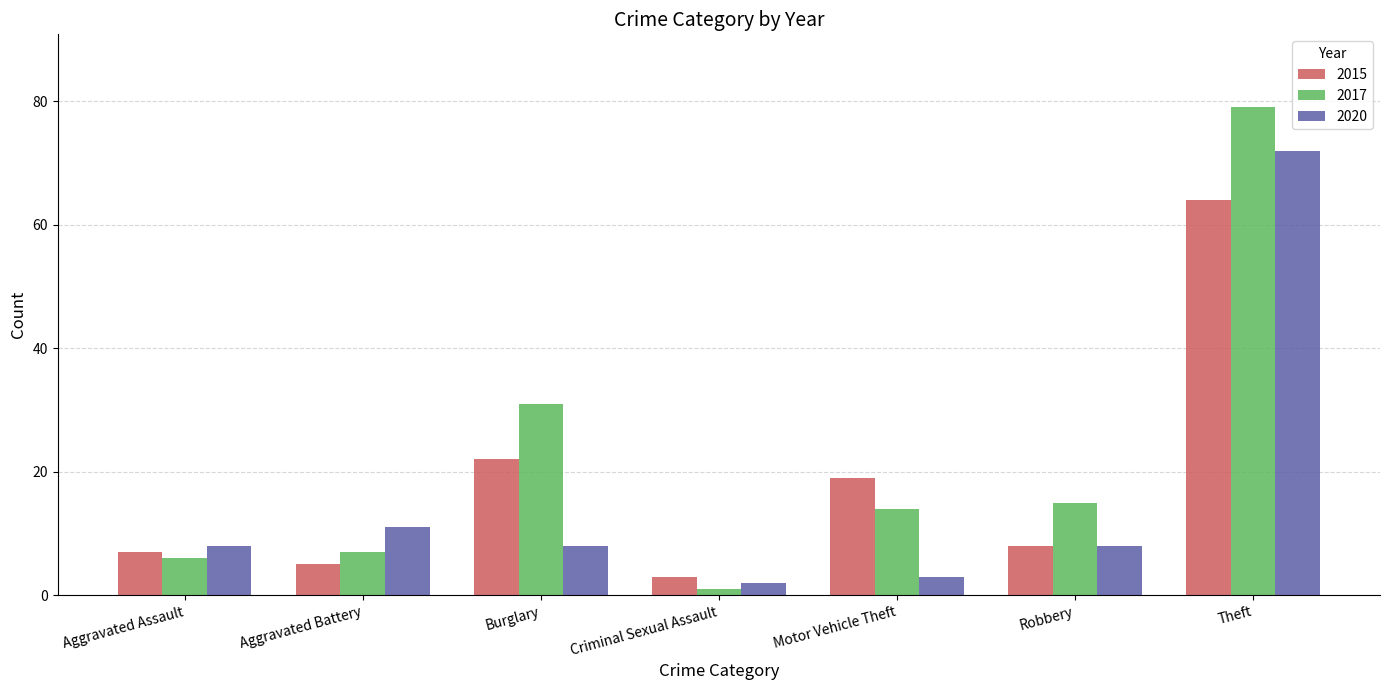

What is the difference between the second highest and second lowest values in the 2020 series?

8